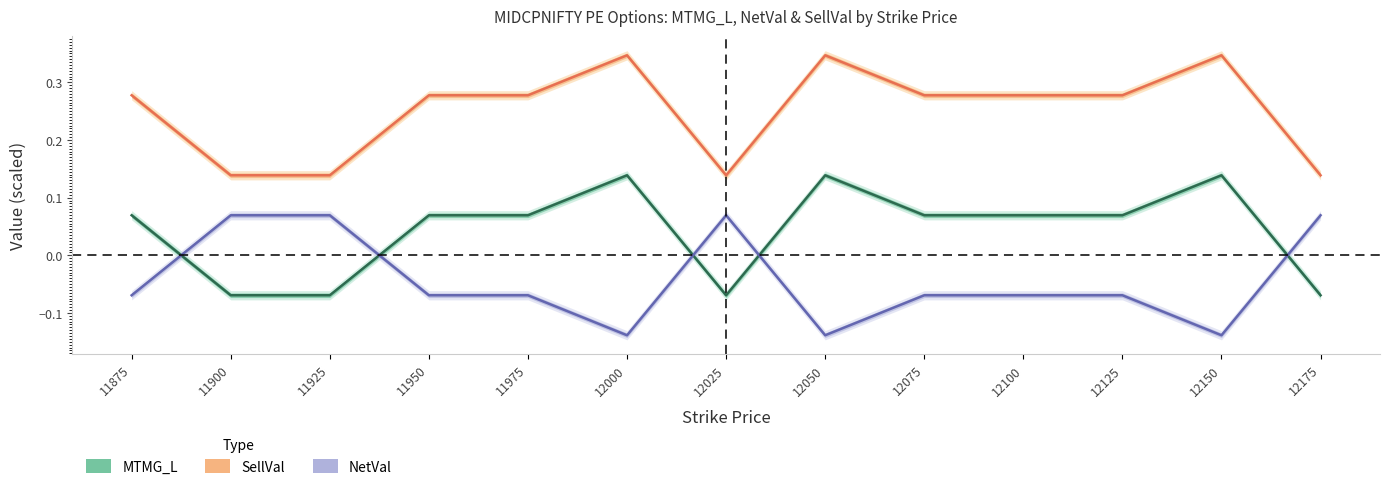

What is the difference between the NetVal values at 12100 and 12000?

0.1